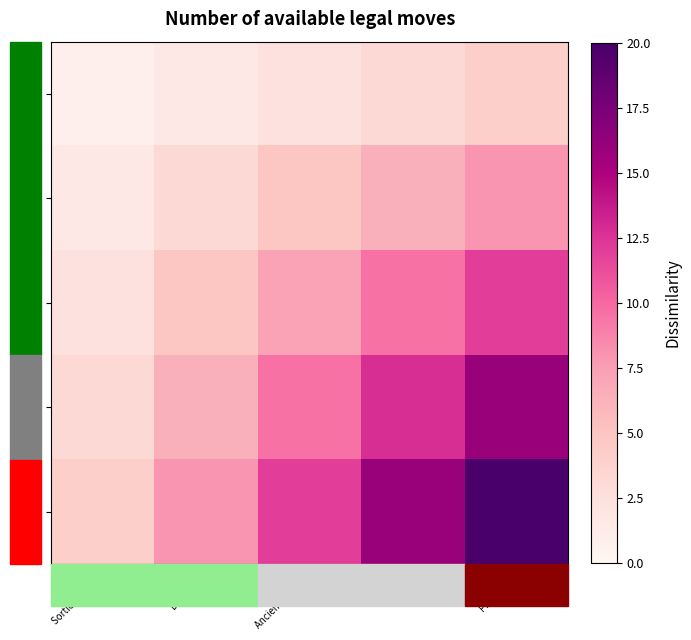

What is the smallest value displayed?

0.8